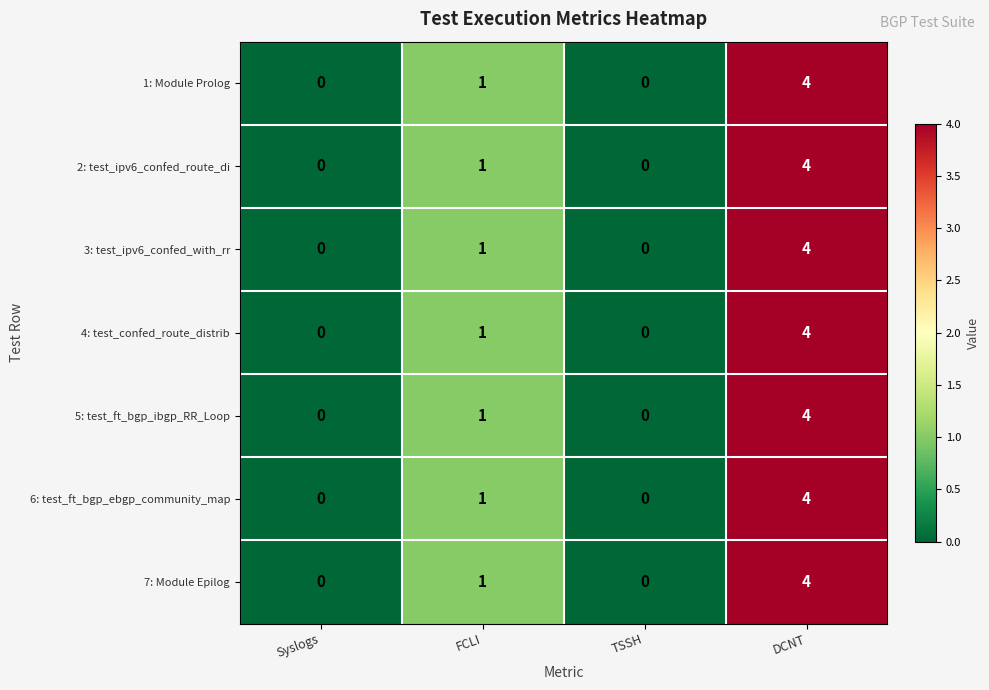

What is the sum of all 7: Module Epilog values?

5